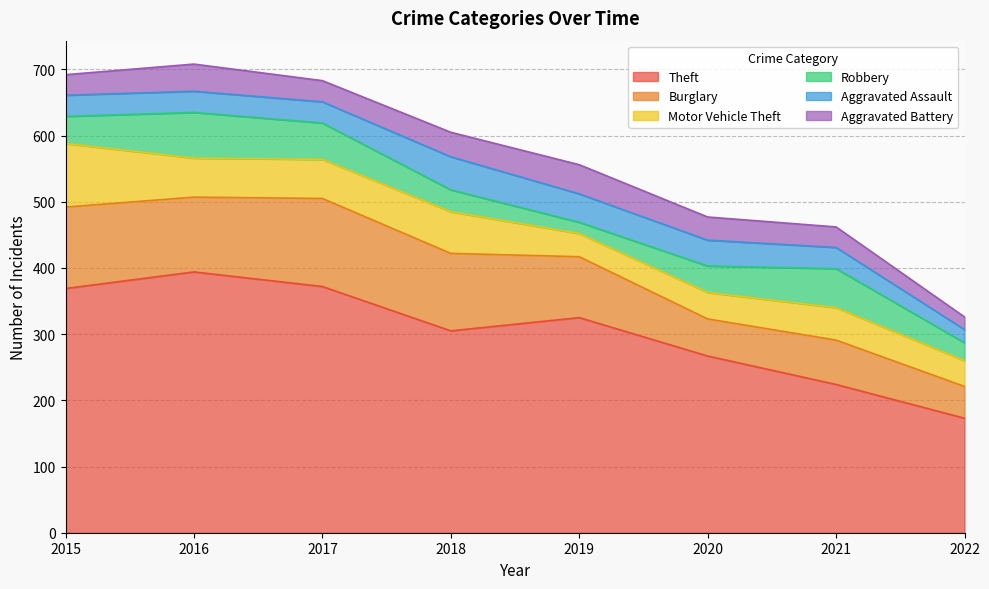

What is the difference between the second highest and second lowest values in the Motor Vehicle Theft series?

24